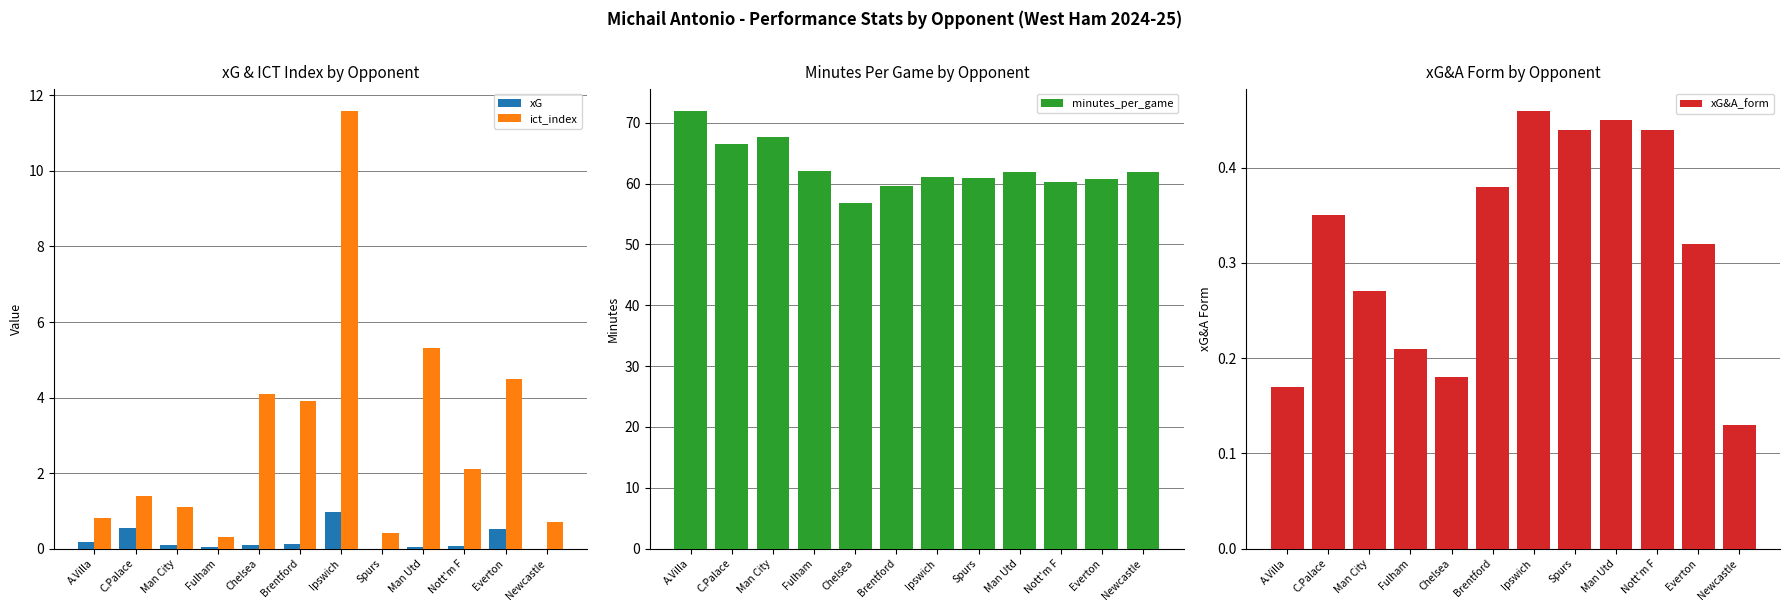

Is the value of ict_index at Newcastle greater than the value of minutes_per_game at Ipswich?

No